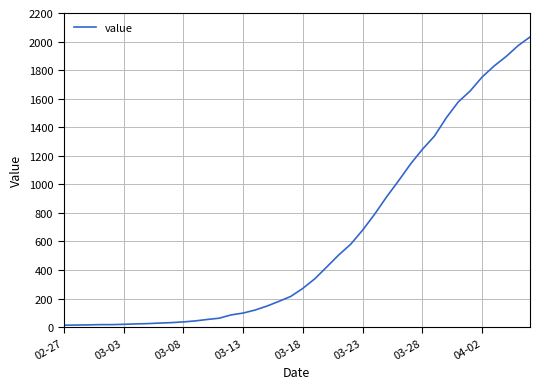

What is the difference between the maximum and minimum values?

2019